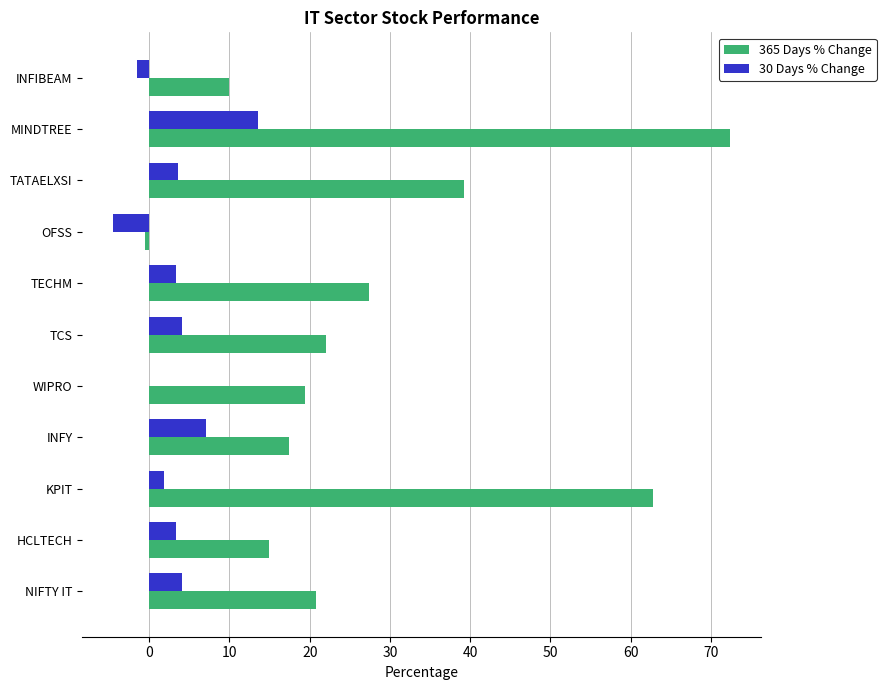

At which category is the sum across all series the highest?

MINDTREE